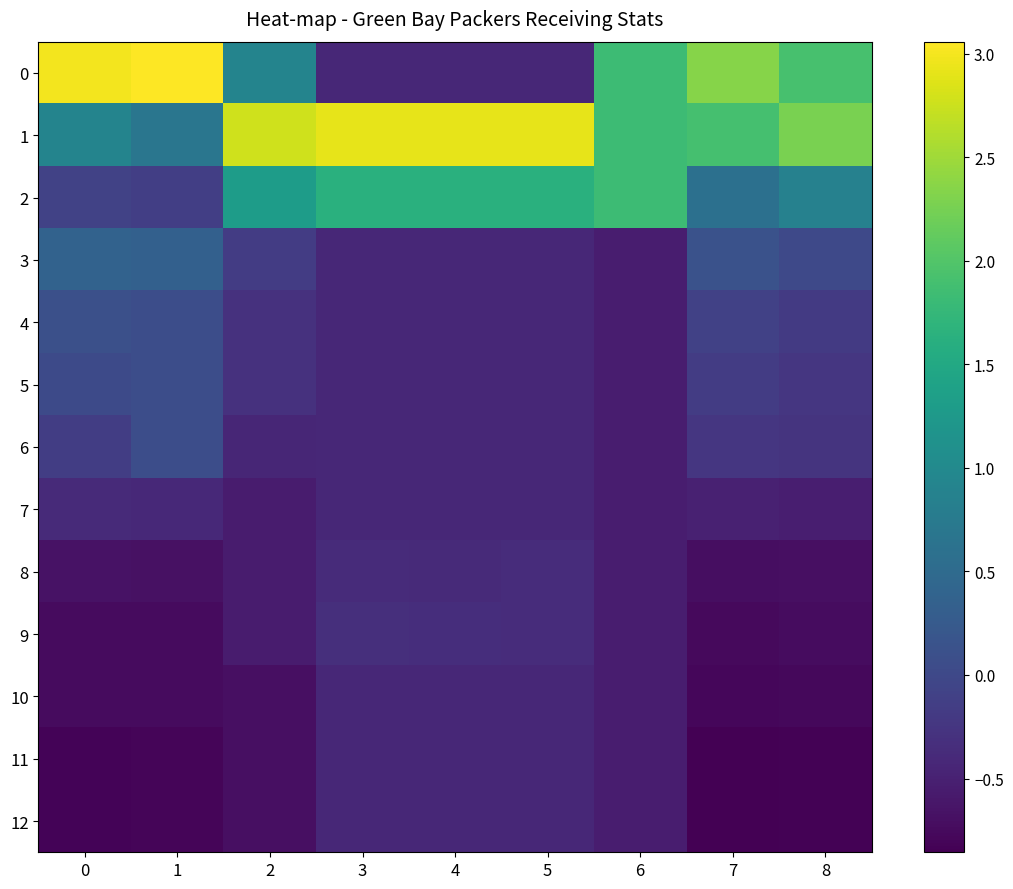

Between 1 and 6, which is larger?

1